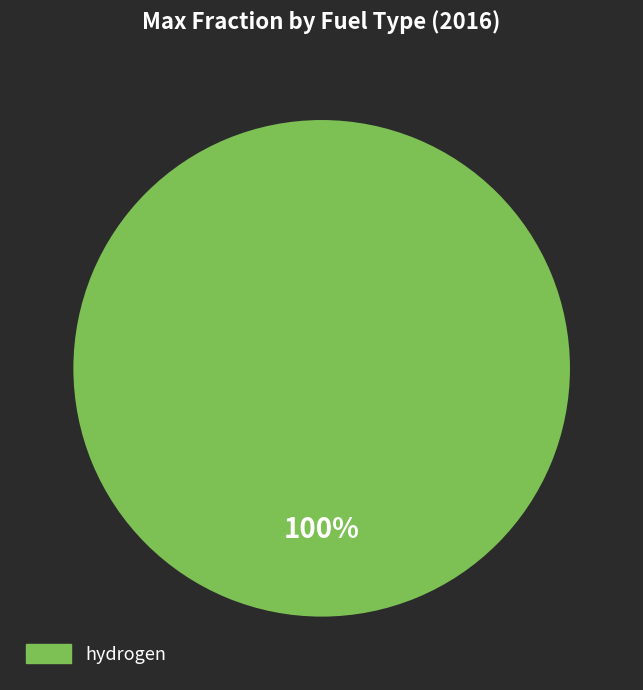

Is there any slice that represents more than half of the pie?

Yes